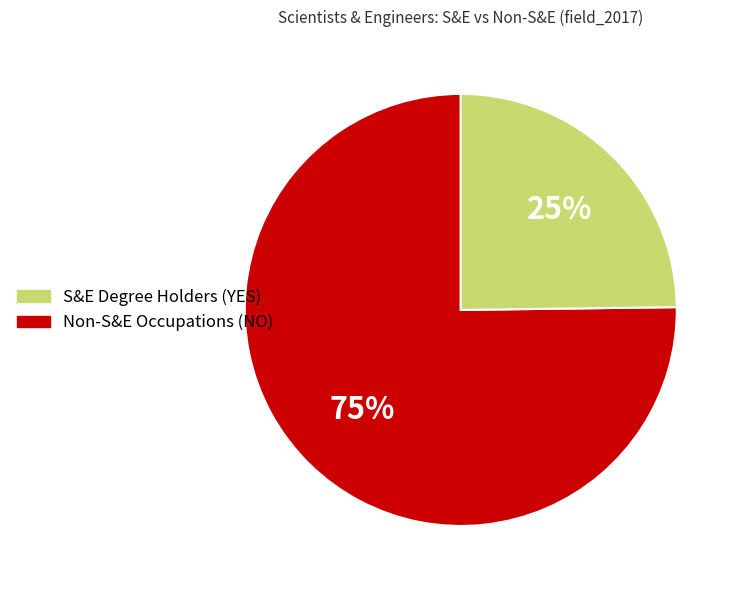

Between S&E Degree Holders (YES) and Non-S&E Occupations (NO), which is larger?

S&E Degree Holders (YES)